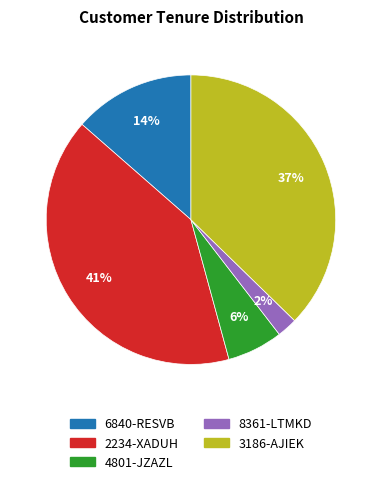

Is there a majority slice in this chart?

No